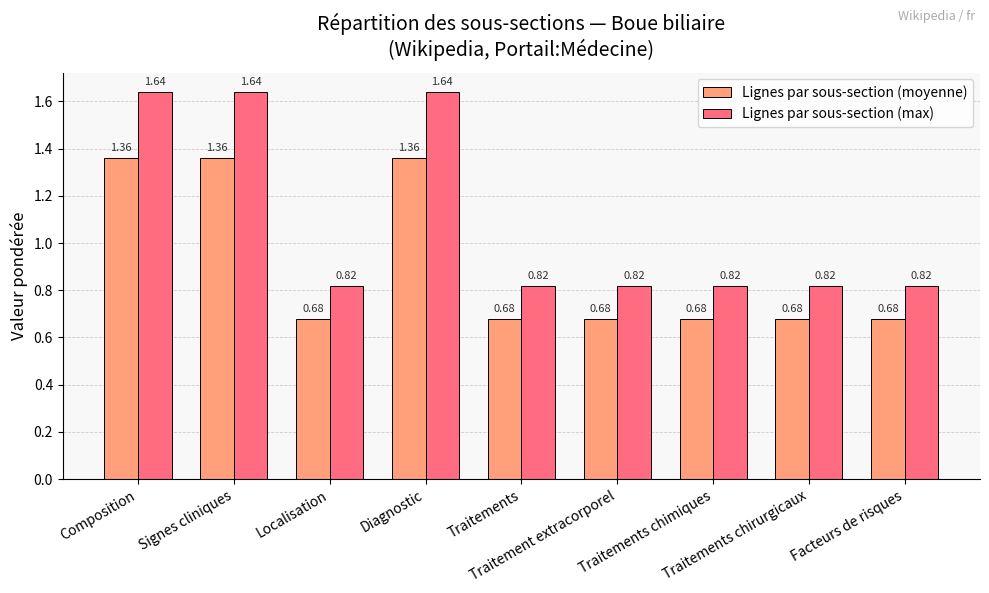

What is the sum of all Lignes par sous-section (max) values?

9.8